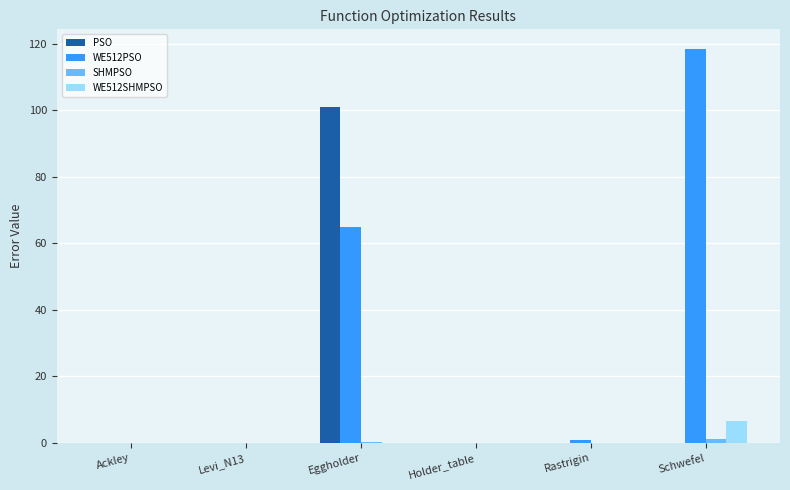

The WE512PSO series shows 65.1 at Eggholder. True or false?

True